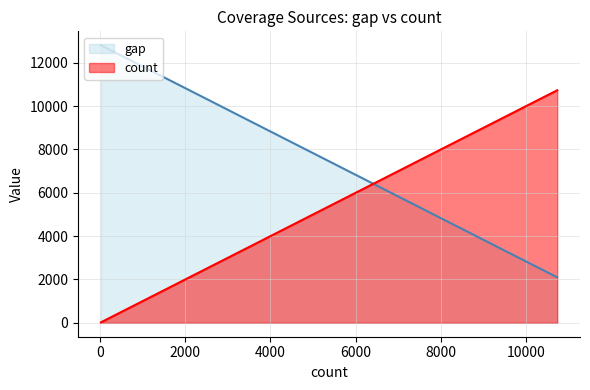

How many values in the count series are below 194?

5